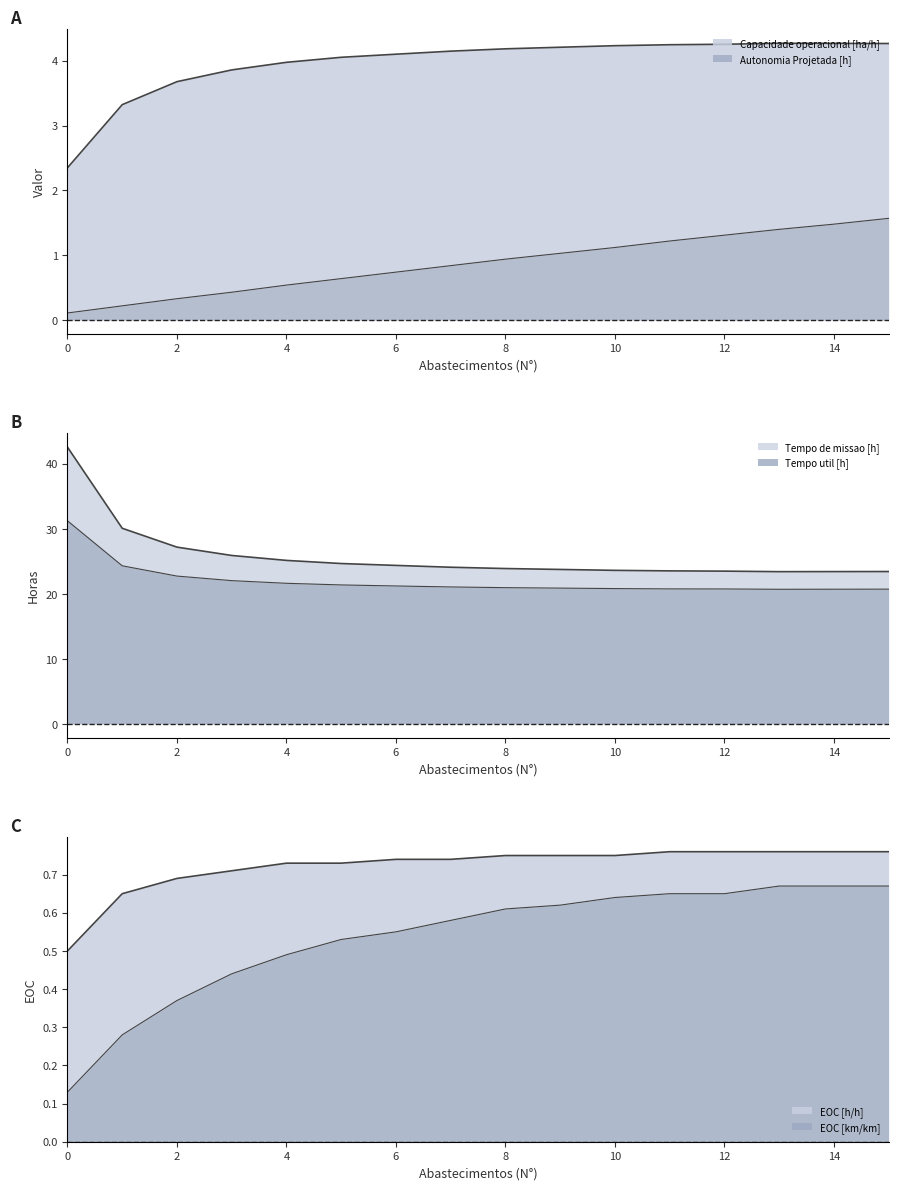

Rank the categories by Autonomia Projetada [h] value from highest to lowest.

15, 14, 13, 12, 11, 10, 9, 8, 7, 6, 5, 4, 3, 2, 1, 0